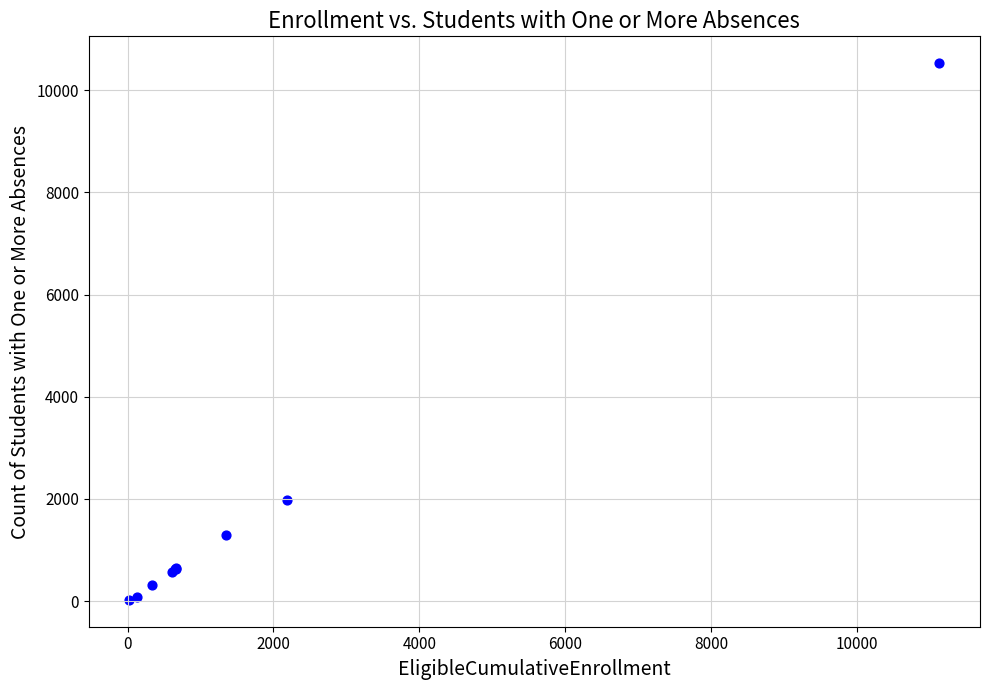

What Y value in the scatter plot is closest to 5275?

1986